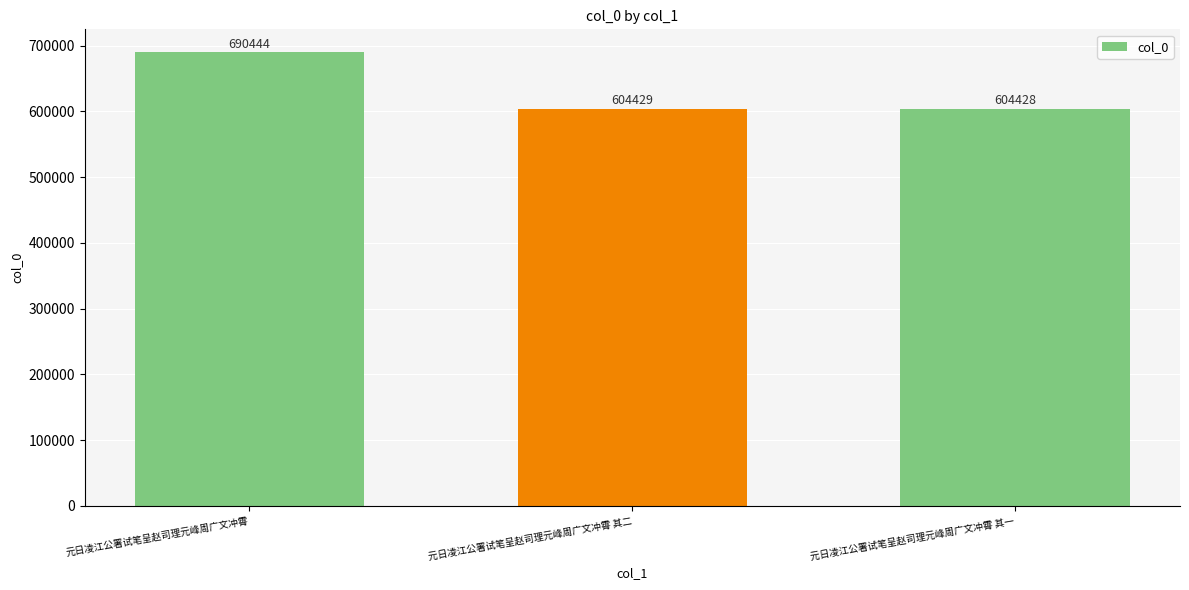

Reading right to left, list all the values displayed in this chart.

604428	604429	690444